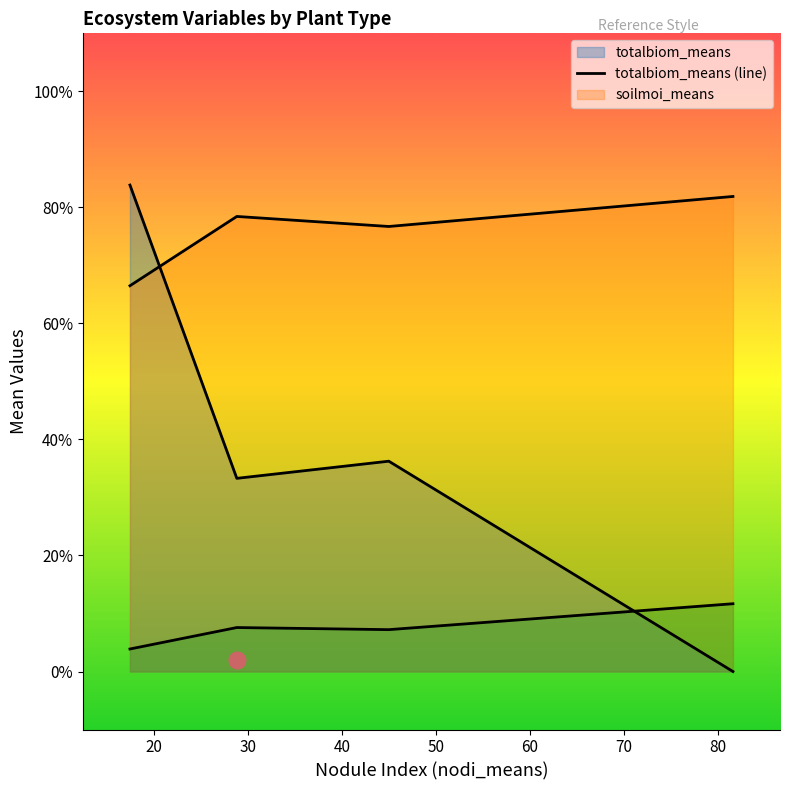

How many lines are shown in the chart?

3